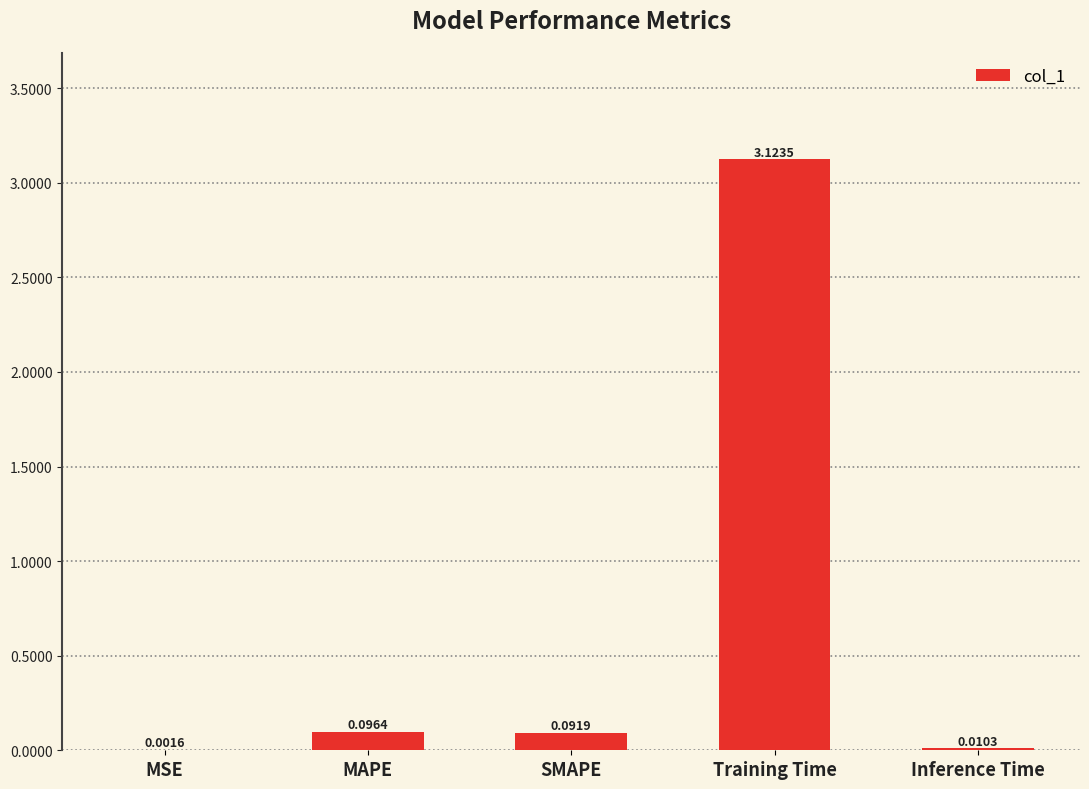

Which has a higher value, SMAPE or Training Time?

Training Time